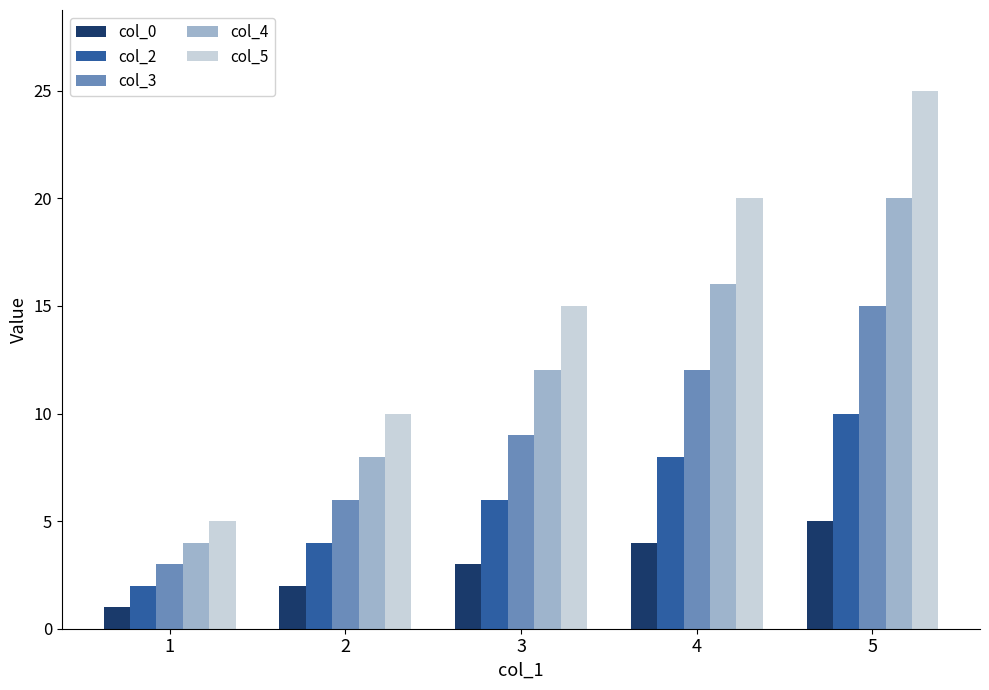

At which category is the sum across all series the highest?

5